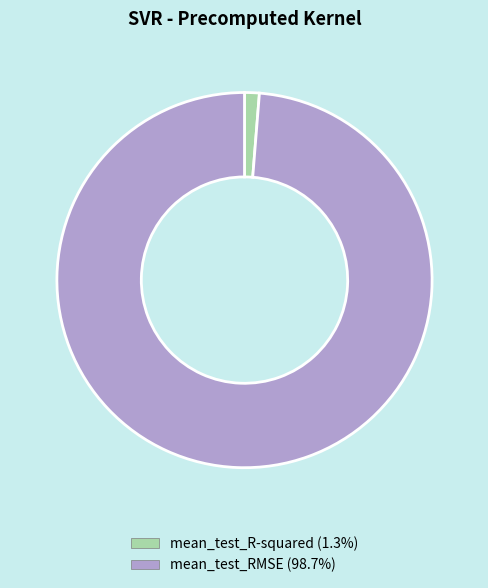

Between mean_test_R-squared and mean_test_RMSE, which is larger?

mean_test_RMSE